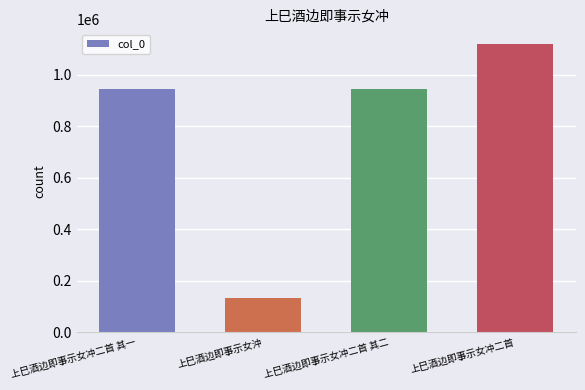

How many distinct data groups are displayed?

1